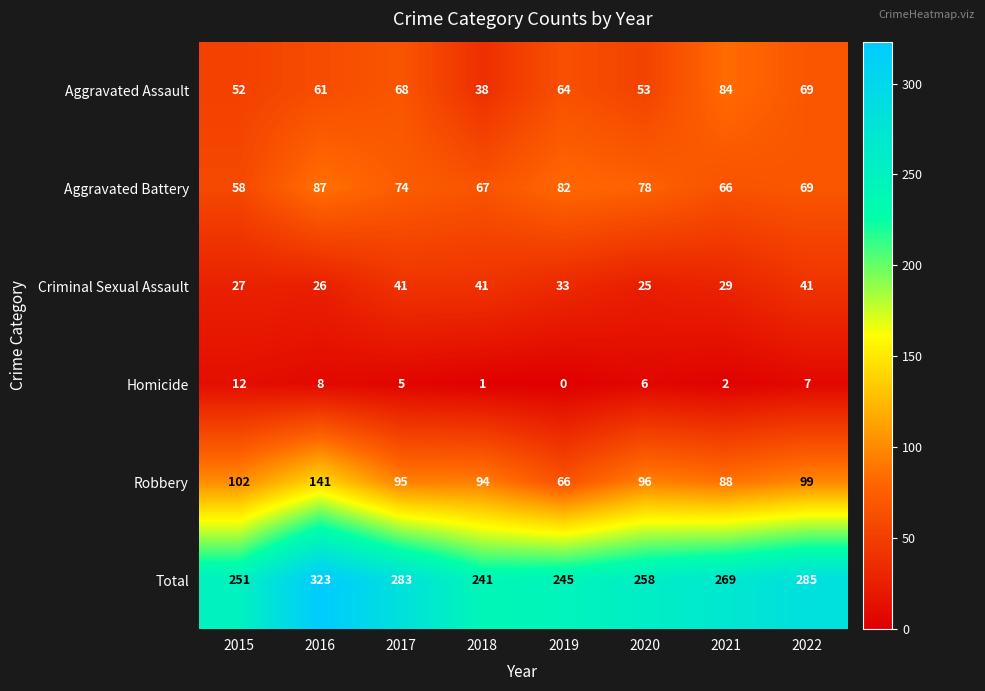

How many distinct data groups are displayed?

6